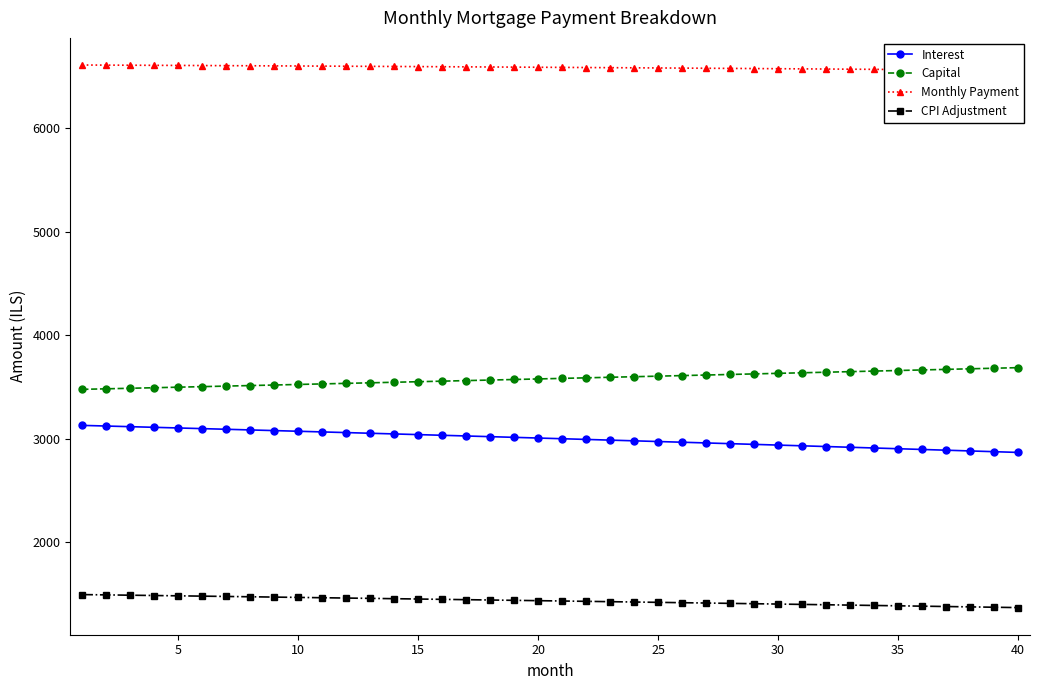

What is the minimum value for Capital?

3477.4